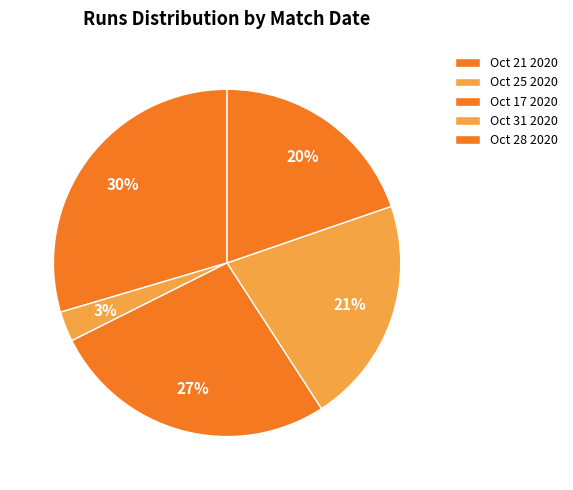

What percentage is NOT represented by Oct 25 2020?

97.2%